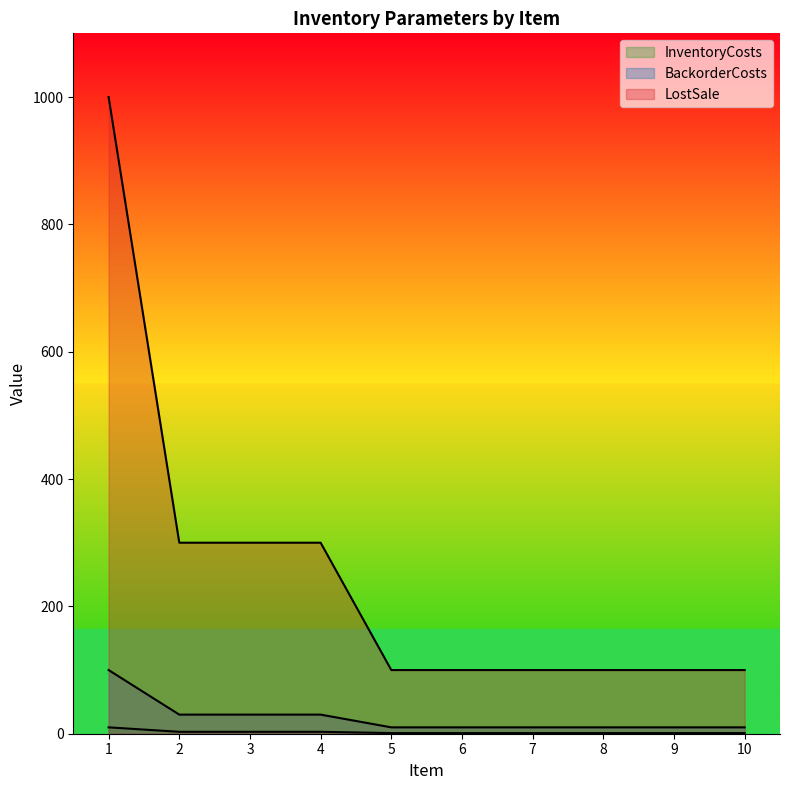

Between 6 and 7, which series saw the biggest shift?

InventoryCosts